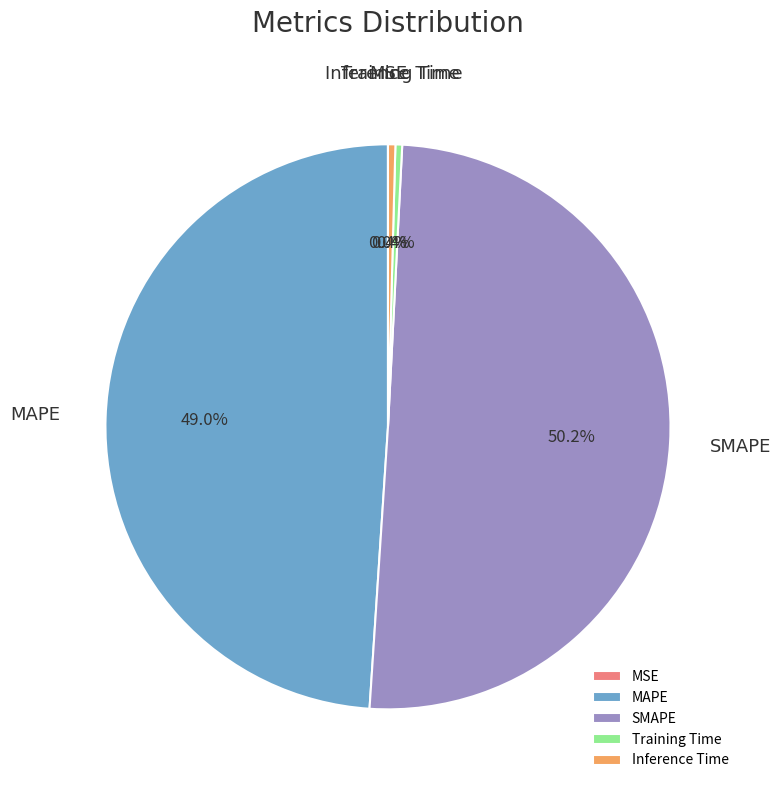

What portion of the pie excludes Training Time?

99.6%